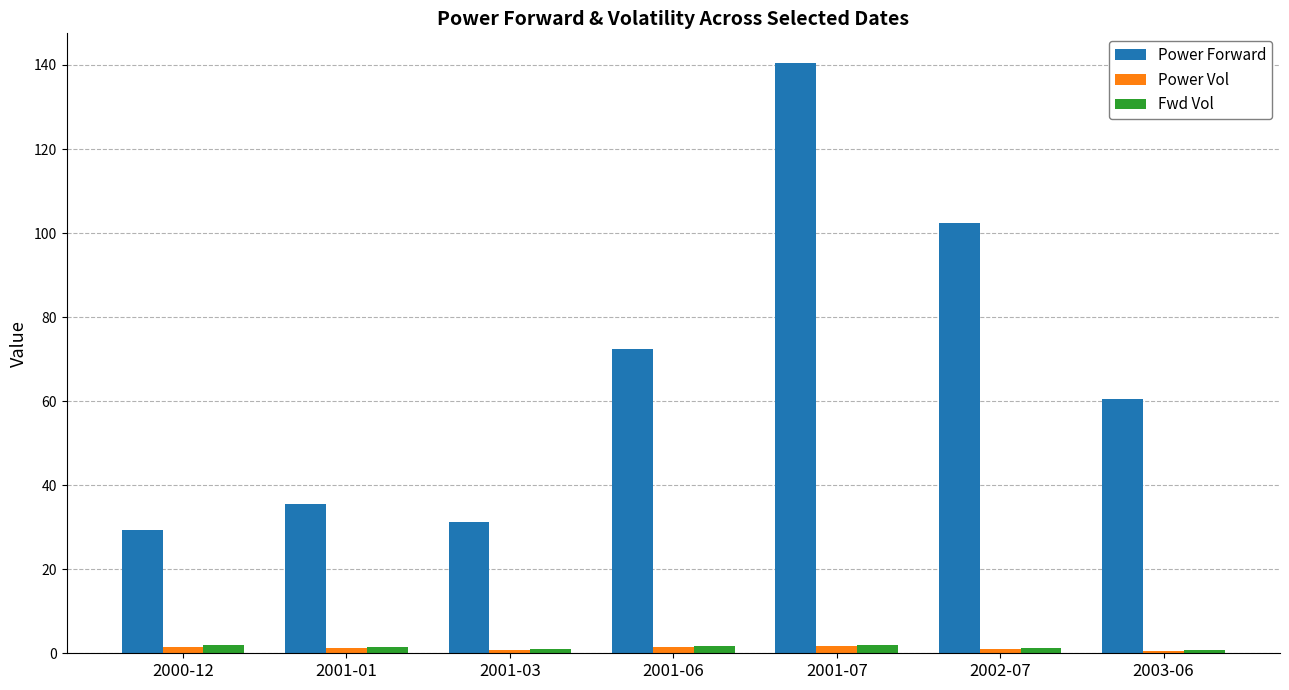

True or false: Power Forward has a value of 10.1 at 2000-12.

False